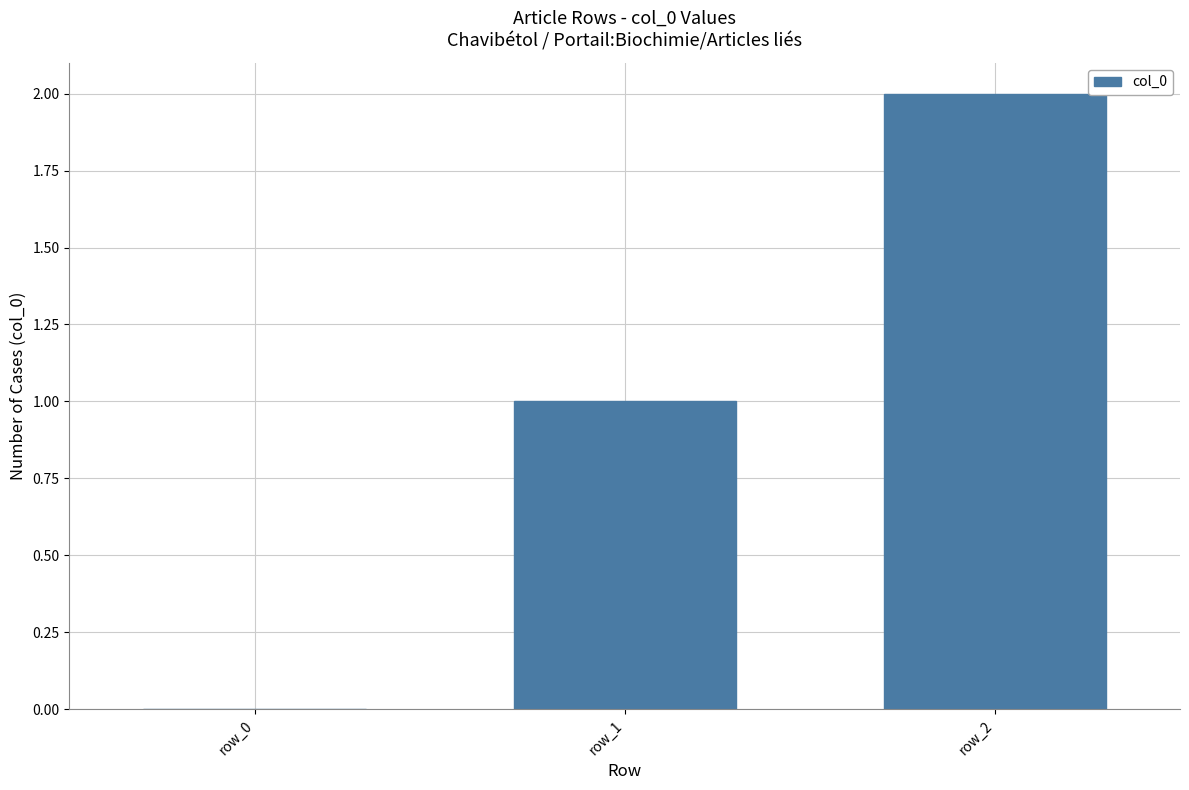

Which label corresponds to the largest value in the chart?

row_2